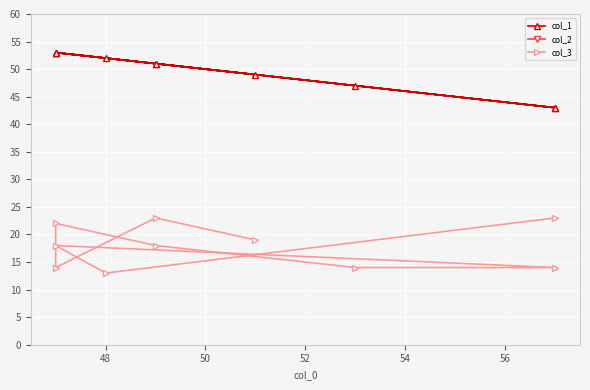

What is the minimum value shown in the chart?

13